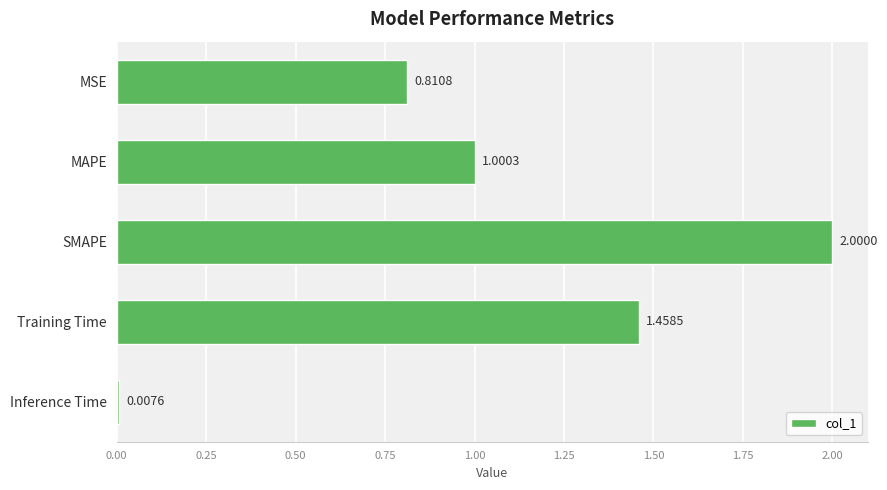

Rank the categories by value from lowest to highest.

Inference Time, MSE, MAPE, Training Time, SMAPE